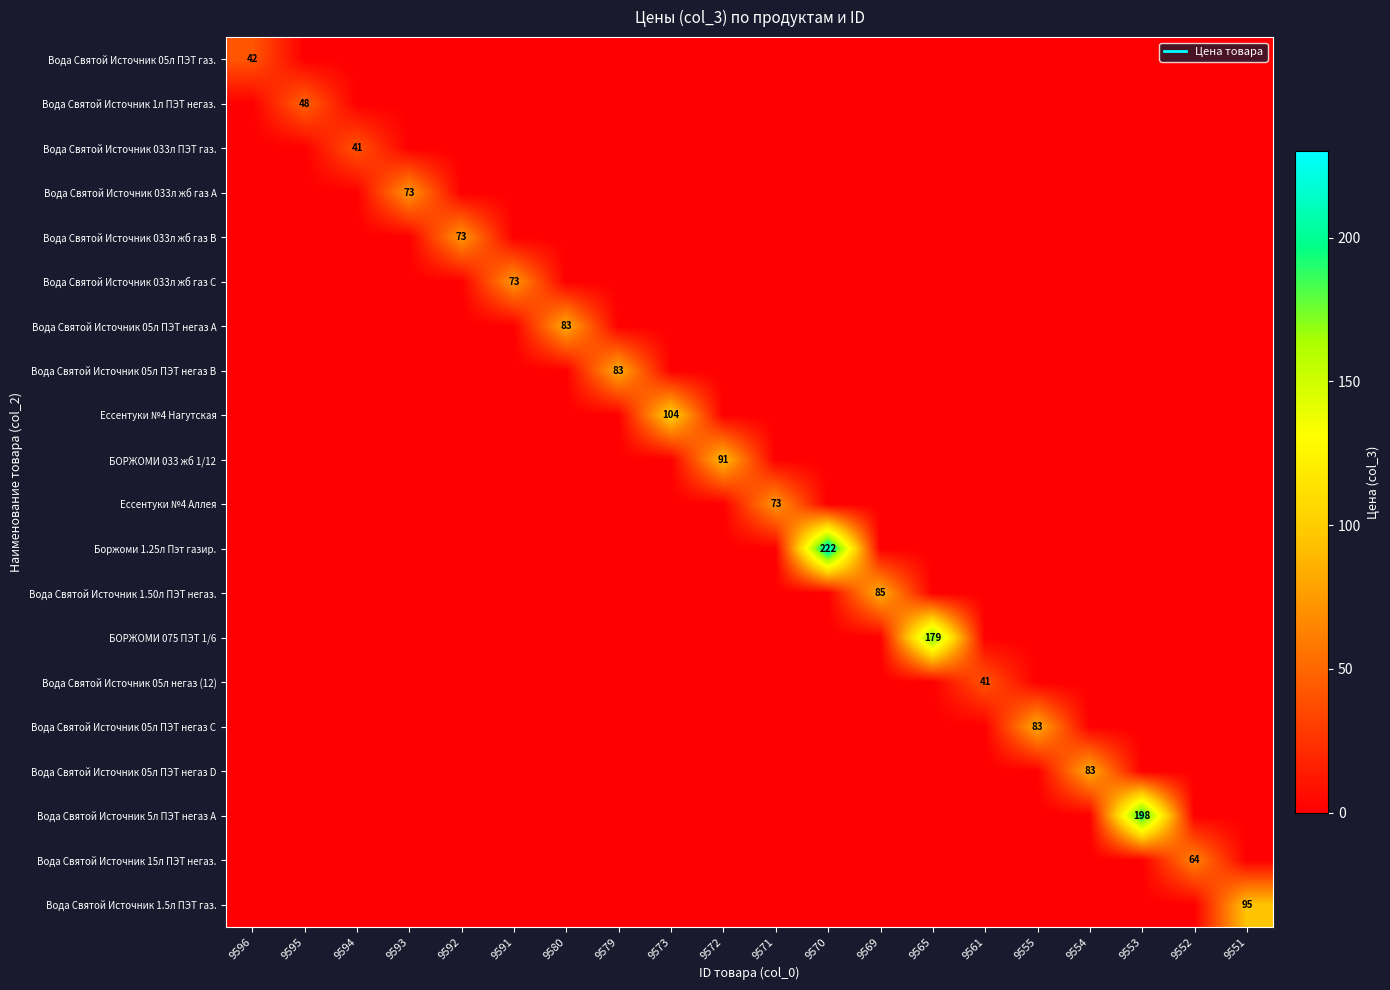

Which category has the highest value in the Вода Святой Источник 1.5л ПЭТ газ. series?

9551